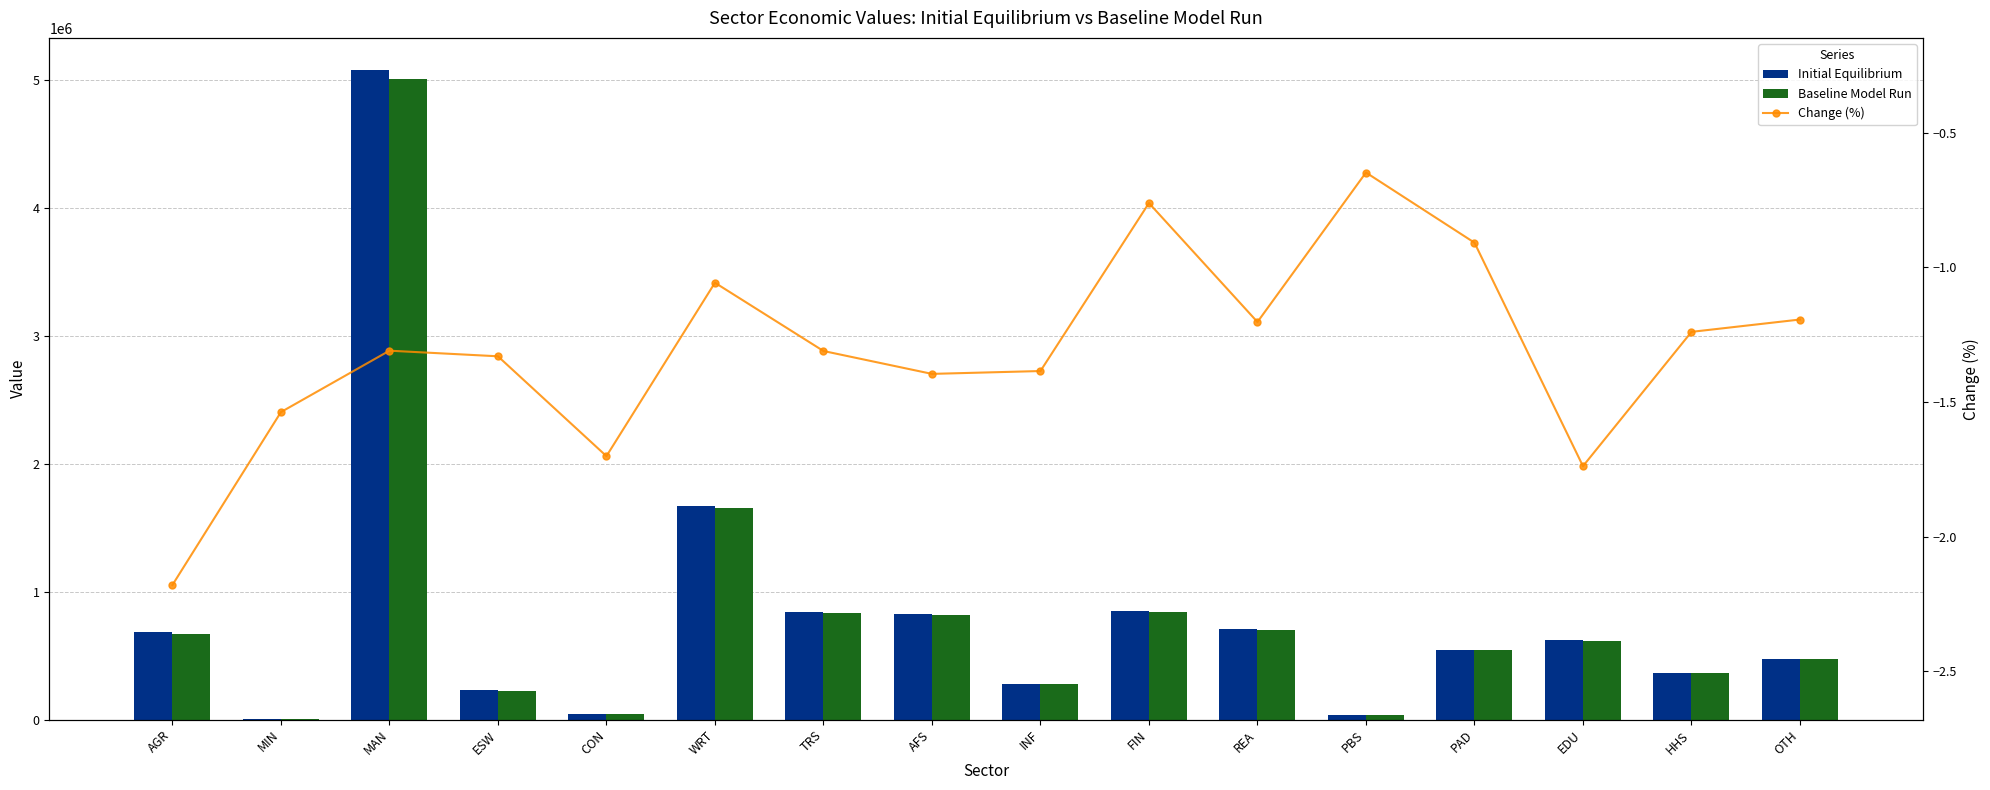

True or false: Baseline Model Run has a value of 53829.4 at PBS.

False